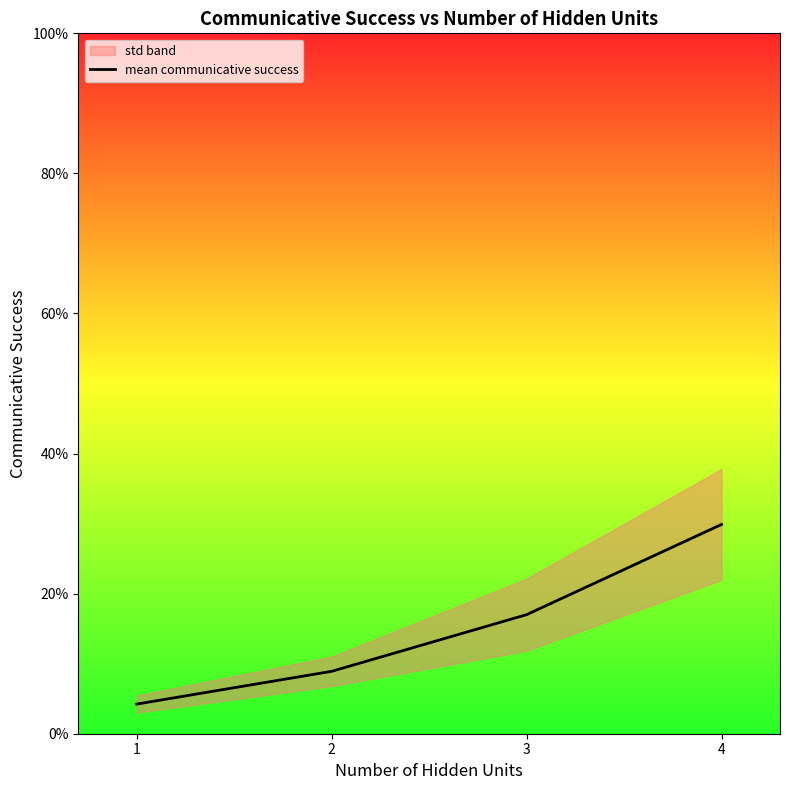

The value at 1 is 0.1. True or false?

False